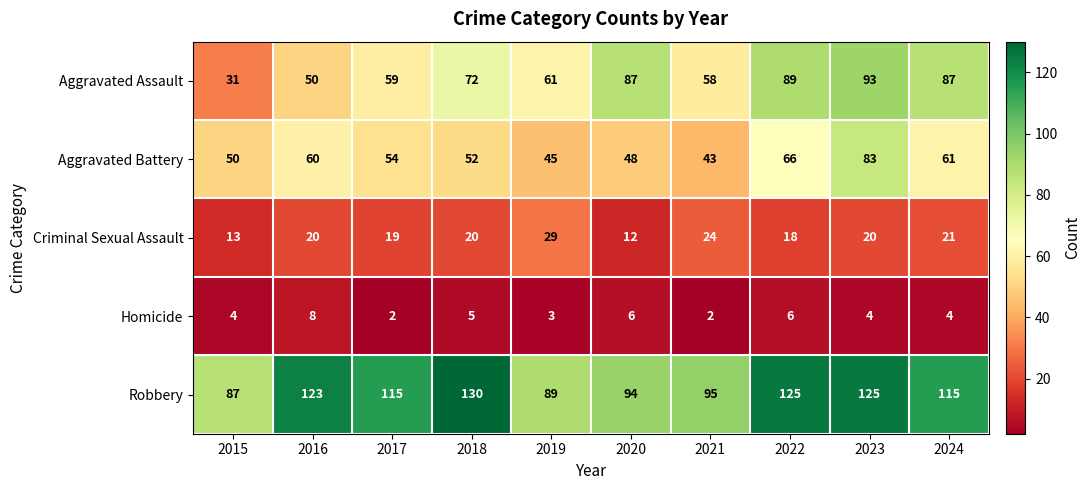

What is the difference between the Aggravated Assault values at 2021 and 2018?

14